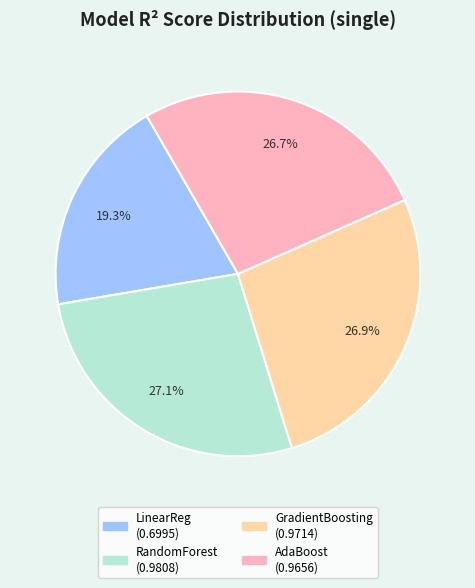

Is there any slice that represents more than half of the pie?

No